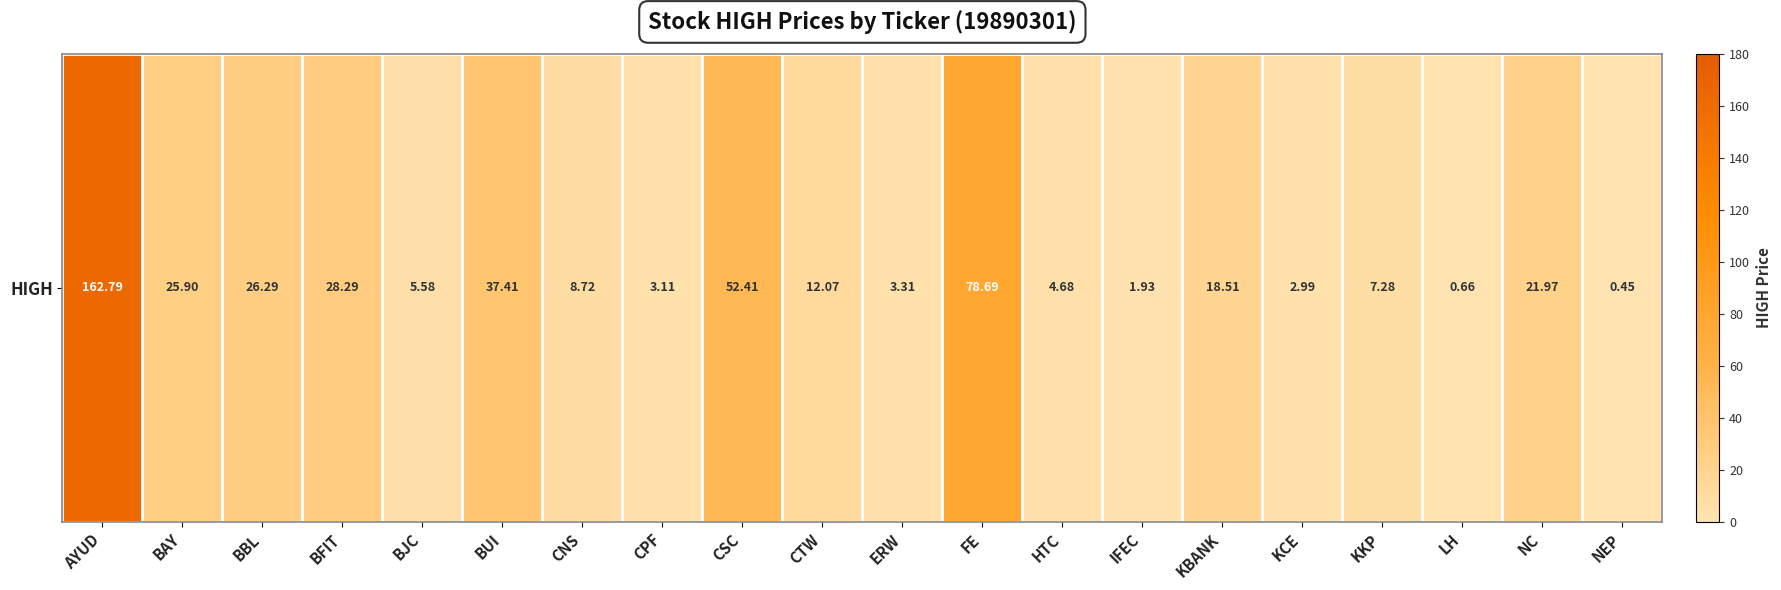

What is the difference between the second highest and minimum values?

78.2